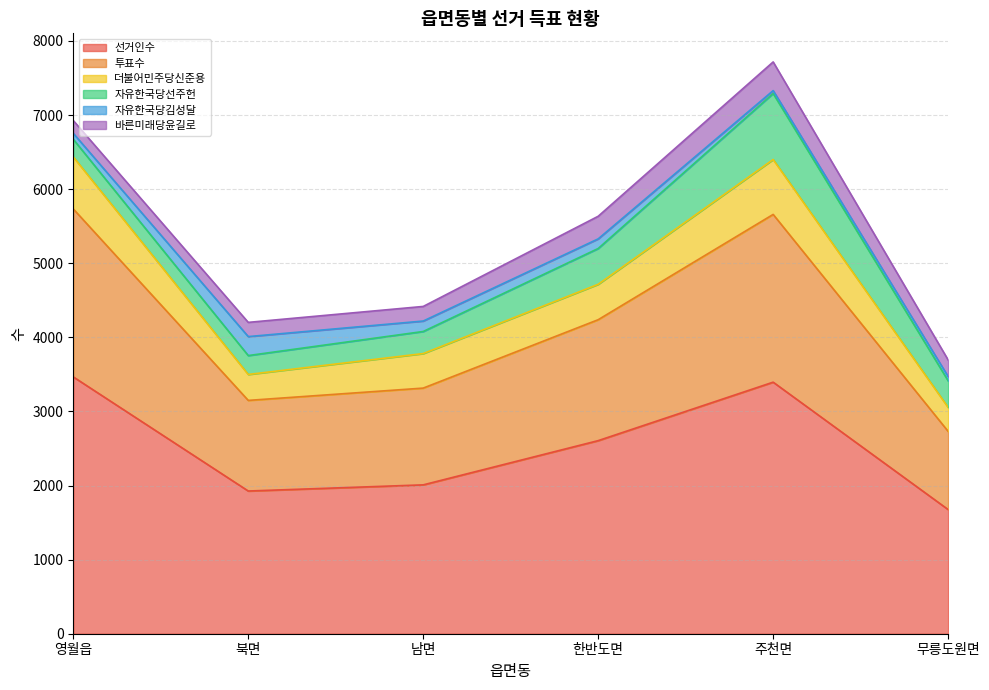

At which category does the chart reach its minimum across all series?

주천면